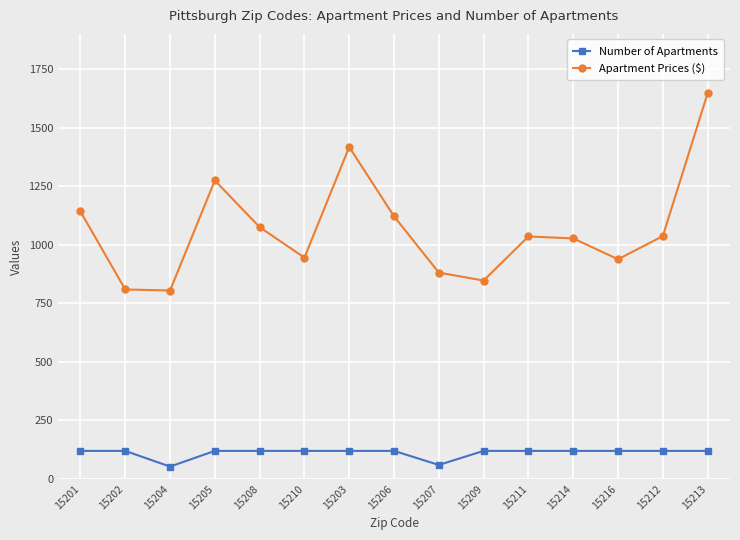

What is the spread (max minus min) of values at 15201?

1022.0